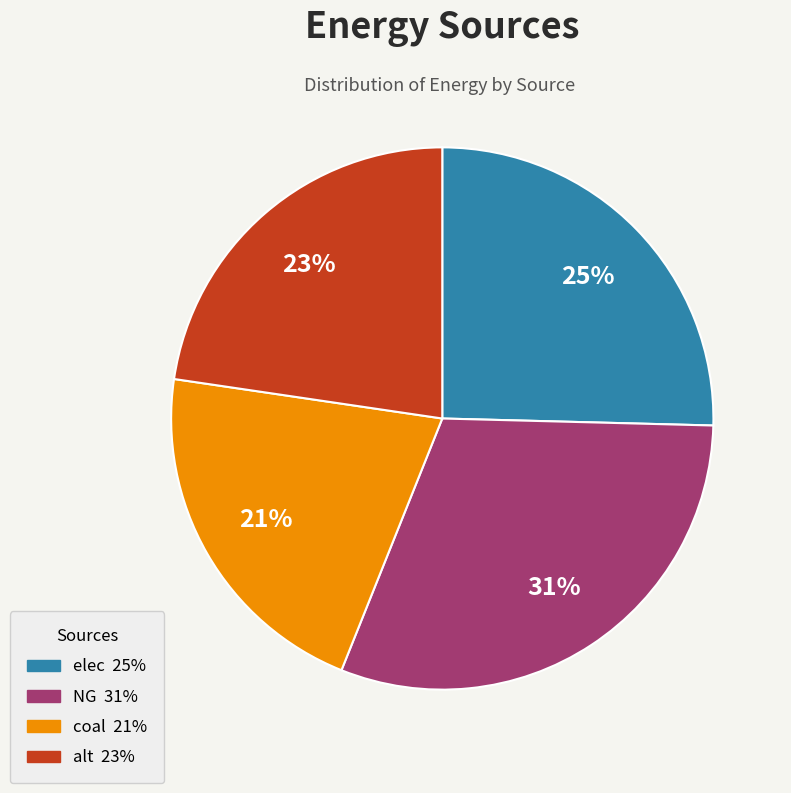

Which category has the biggest portion of the pie?

NG